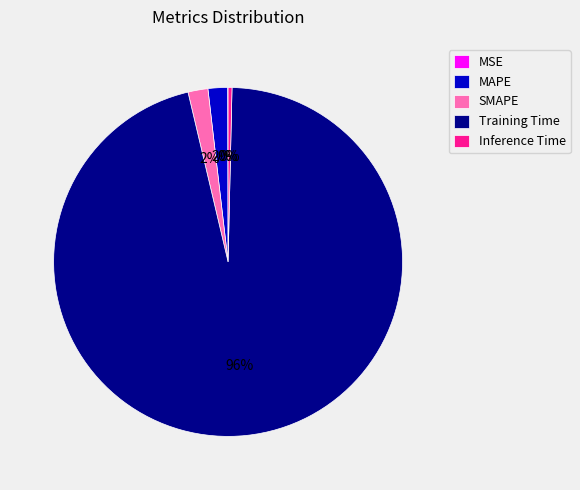

Does any single category account for the majority?

Yes